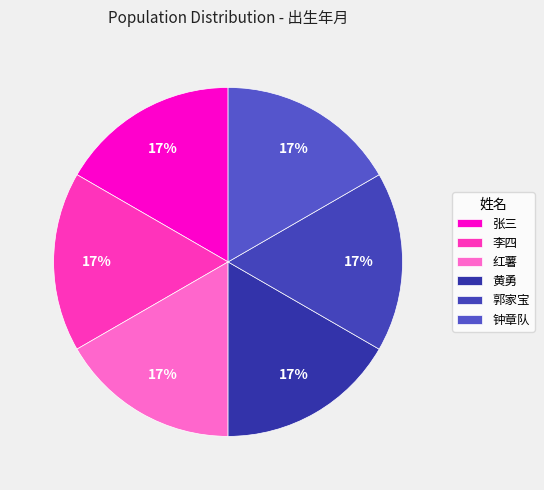

How many slices are in this pie chart?

6